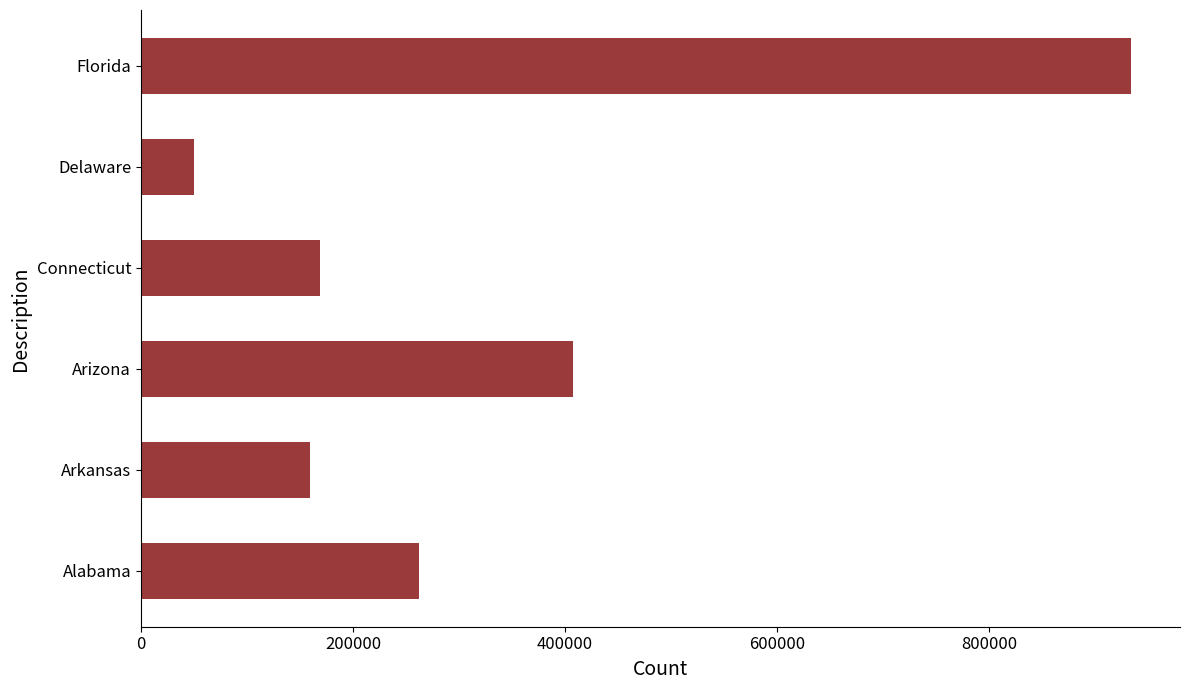

Which label corresponds to the largest value in the chart?

Florida